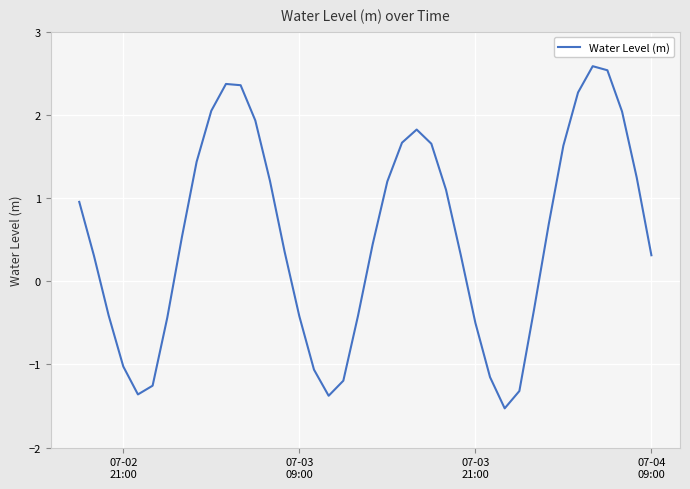

What is the difference between the maximum and minimum values?

4.1